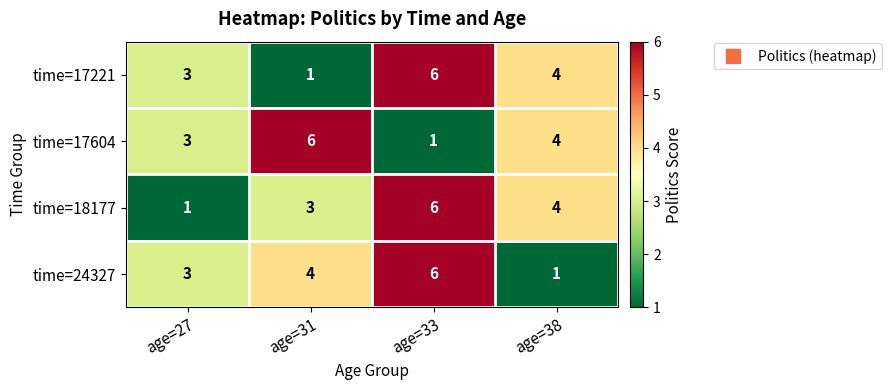

Rank the categories by time=24327 value from lowest to highest.

age=38, age=27, age=31, age=33